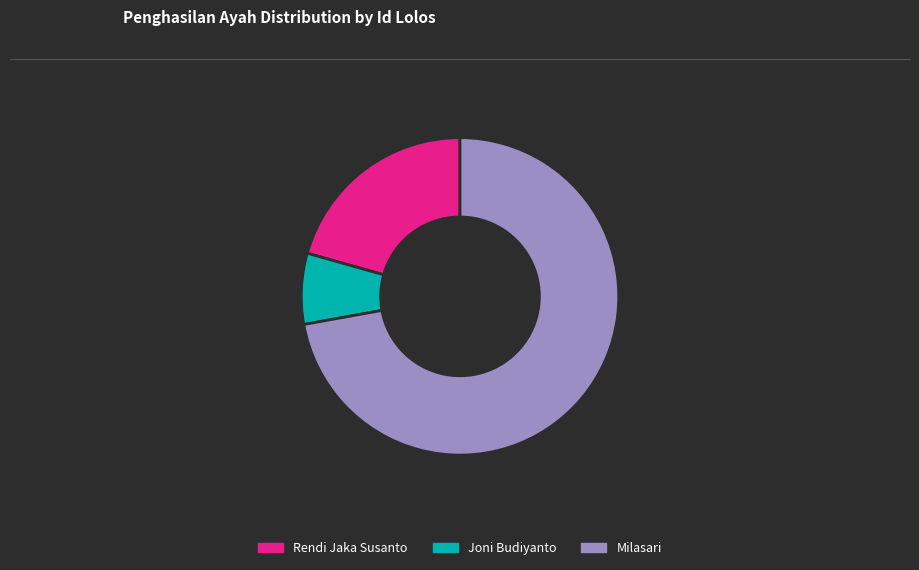

Which has a higher value, Joni Budiyanto or Milasari?

Milasari